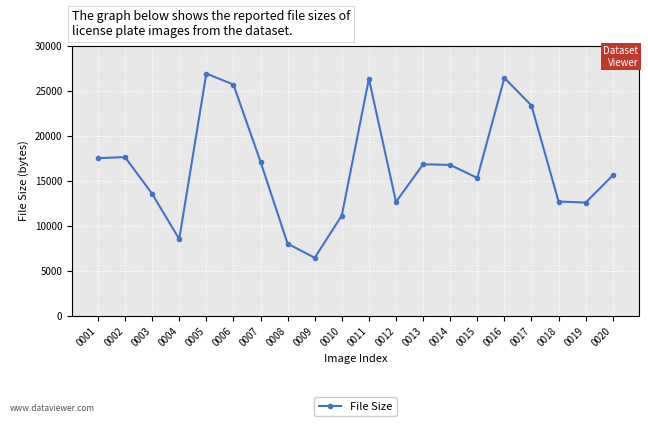

Is this an area chart (filled region under the line)?

No